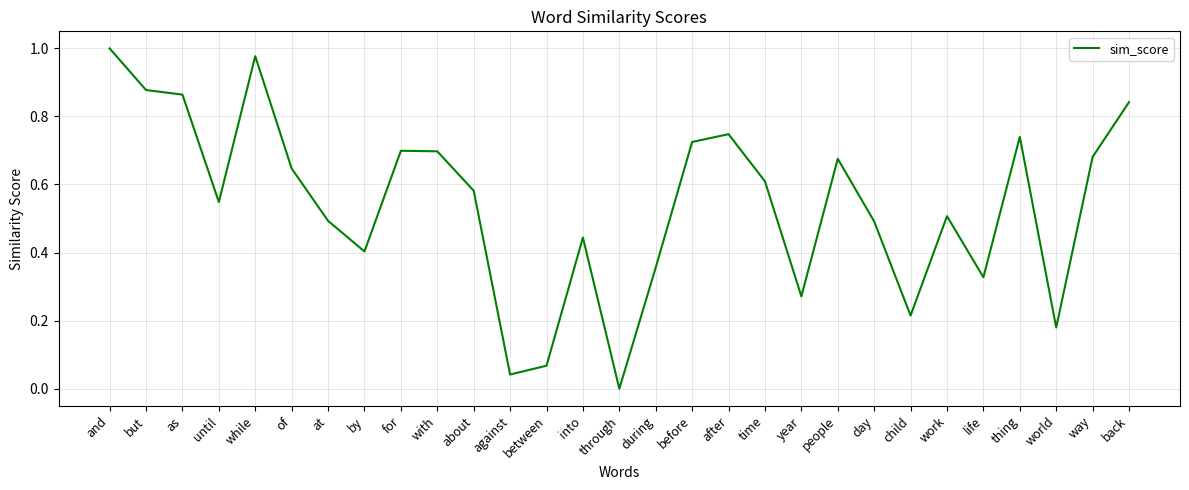

True or false: there are more than 2 points higher than both neighbors.

True